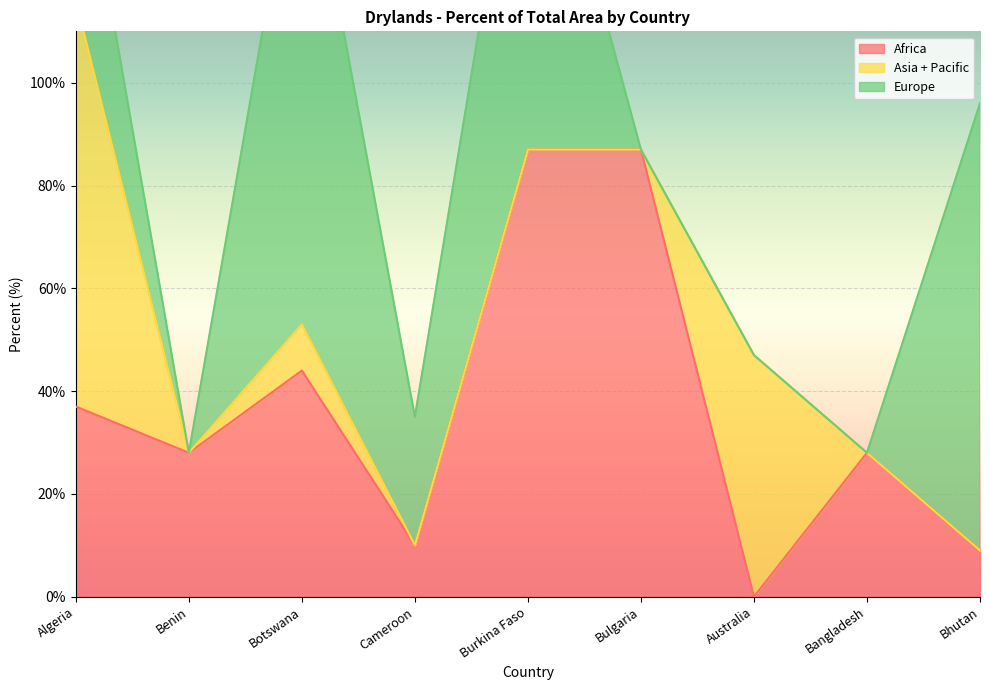

Reading left to right, list all the values displayed in this chart.

Africa: Algeria=37	Benin=28	Botswana=44	Cameroon=10	Burkina Faso=87	Bulgaria=87	Australia=0	Bangladesh=28	Bhutan=9
Asia + Pacific: Algeria=79	Benin=0	Botswana=9	Cameroon=0	Burkina Faso=0	Bulgaria=0	Australia=47	Bangladesh=0	Bhutan=0
Europe: Algeria=38	Benin=0	Botswana=101	Cameroon=25	Burkina Faso=81	Bulgaria=0	Australia=0	Bangladesh=0	Bhutan=87